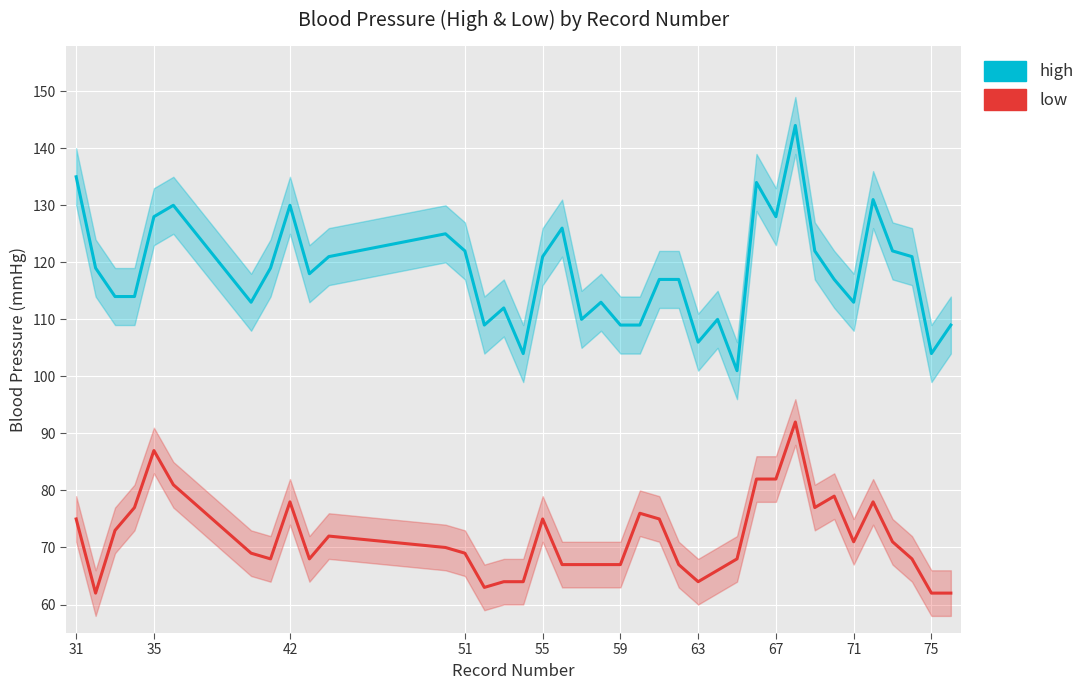

Which series has the widest spread of values?

high